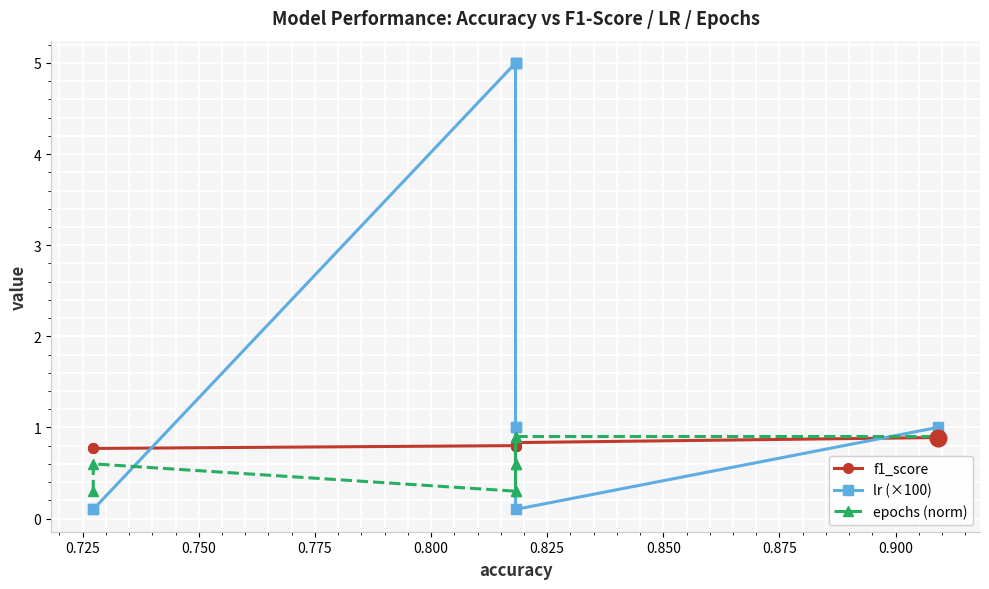

After their last crossing, which series has the higher values: epochs (norm) or f1_score?

epochs (norm)